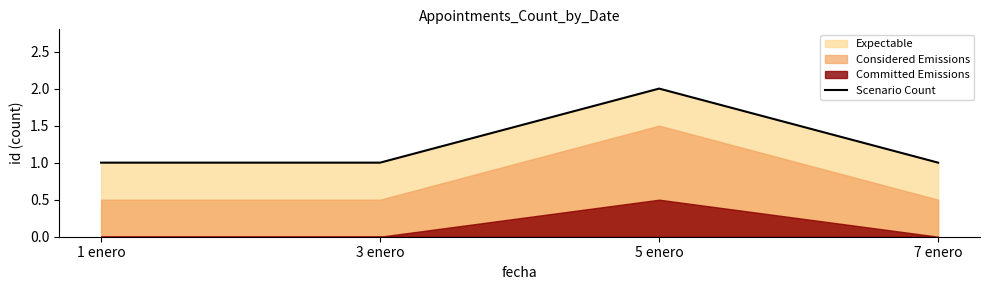

What is the label of the 4th point from the right?

1 enero